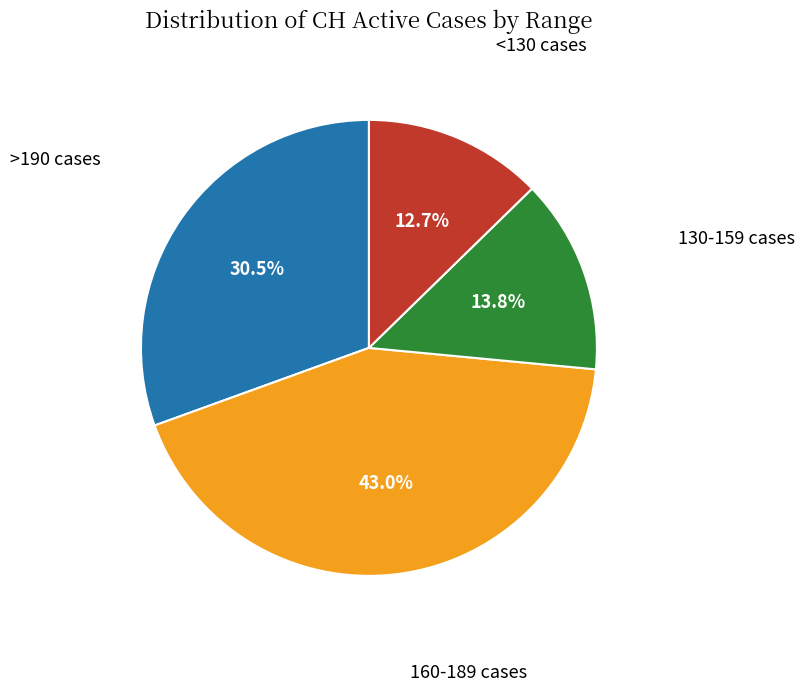

Which has a higher value, 130-159 cases or <130 cases?

130-159 cases